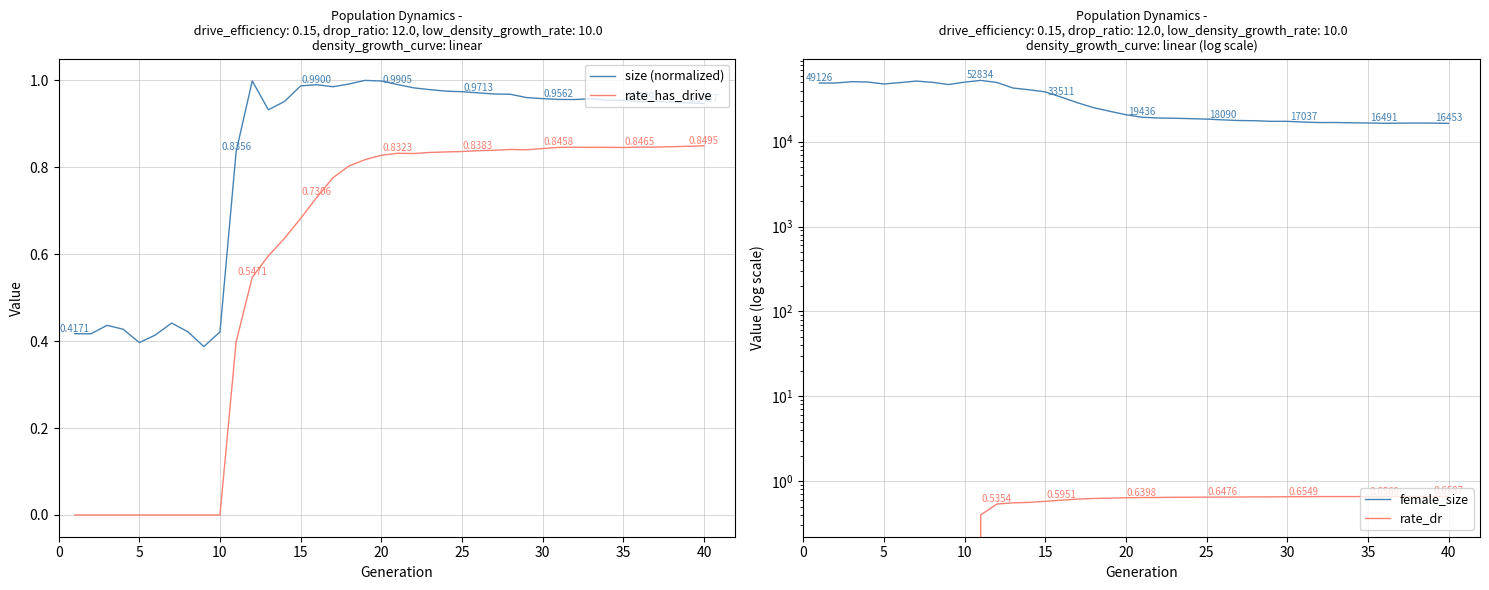

True or false: rate_dr and size (normalized) intersect in this chart.

False